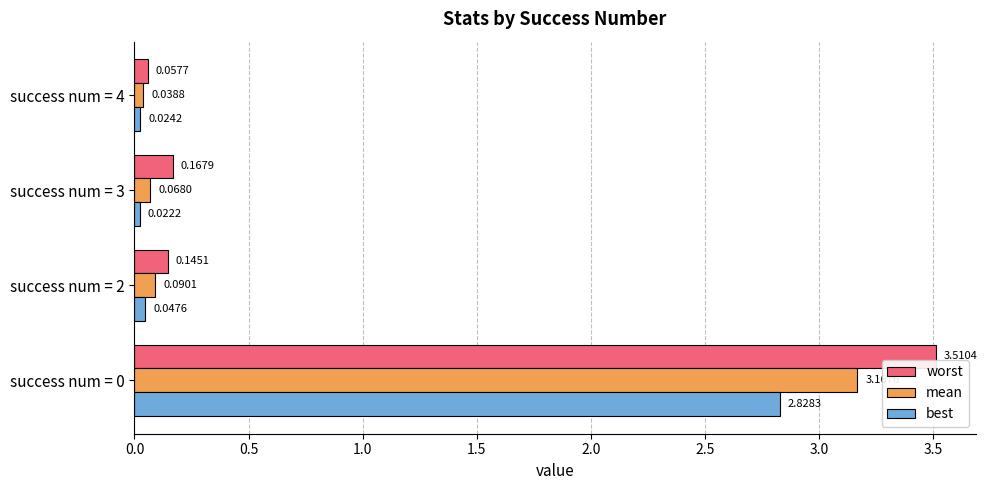

Which series changed the most between success num = 0 and success num = 3?

worst